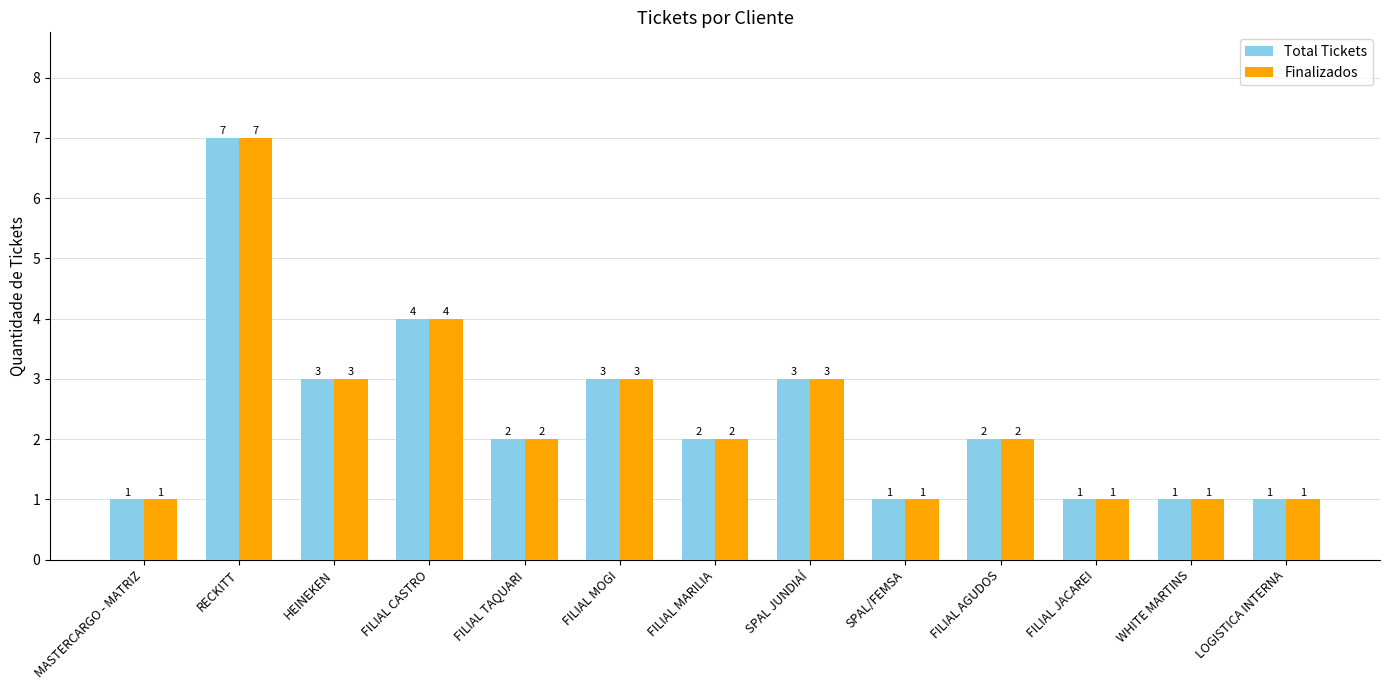

Is the value of Total Tickets at FILIAL TAQUARI greater than the value of Finalizados at FILIAL MOGI?

No